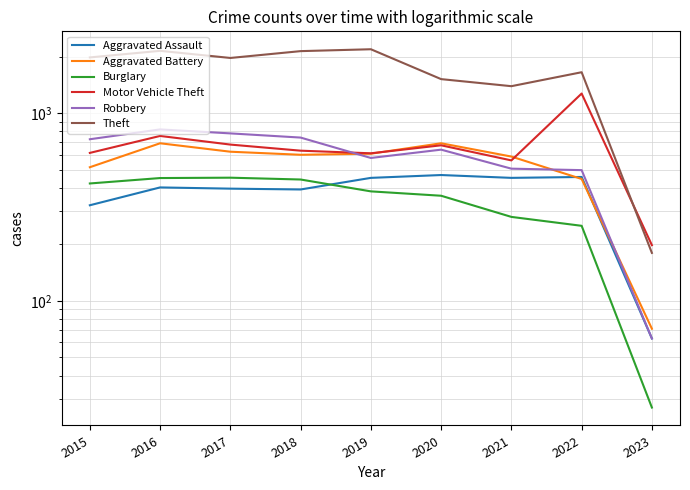

In Theft, how many points are lower than both neighbors (excluding endpoints)?

2